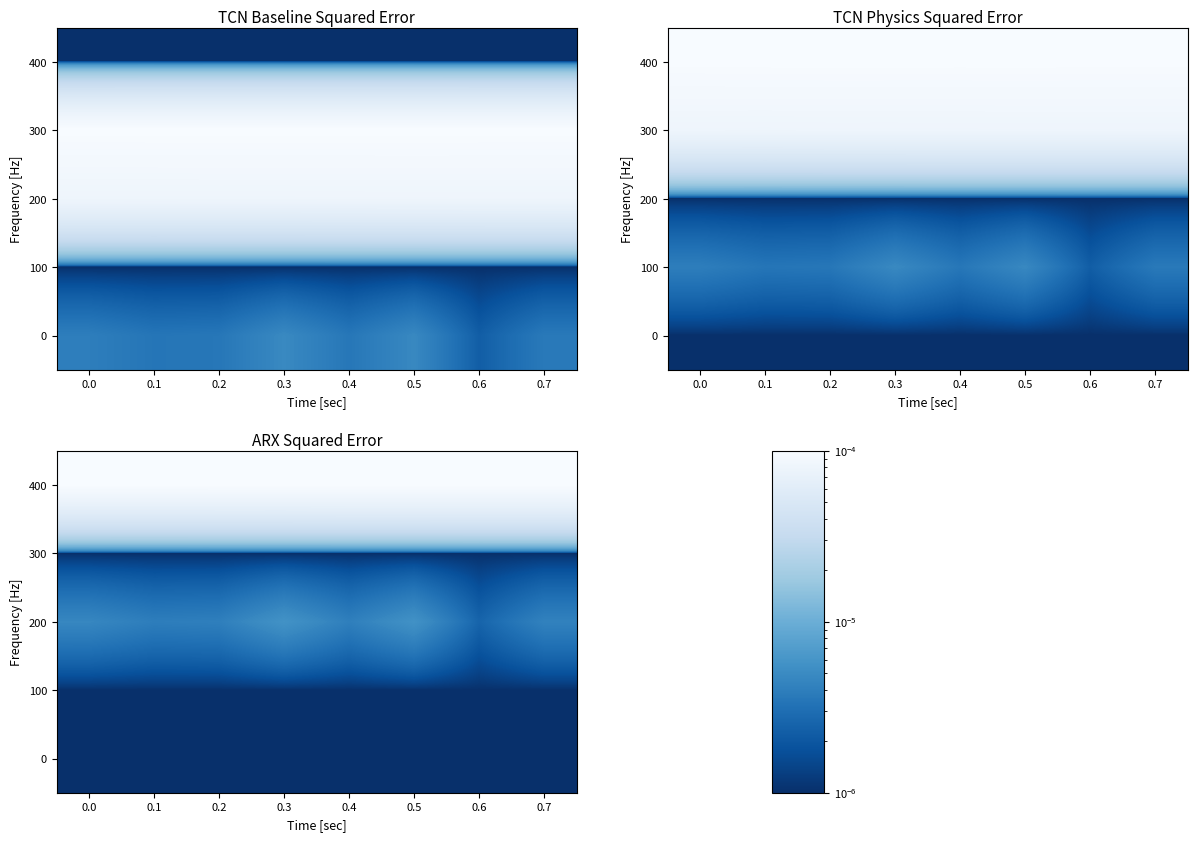

Is it true that 400 equals 0.0 at 0.2?

False